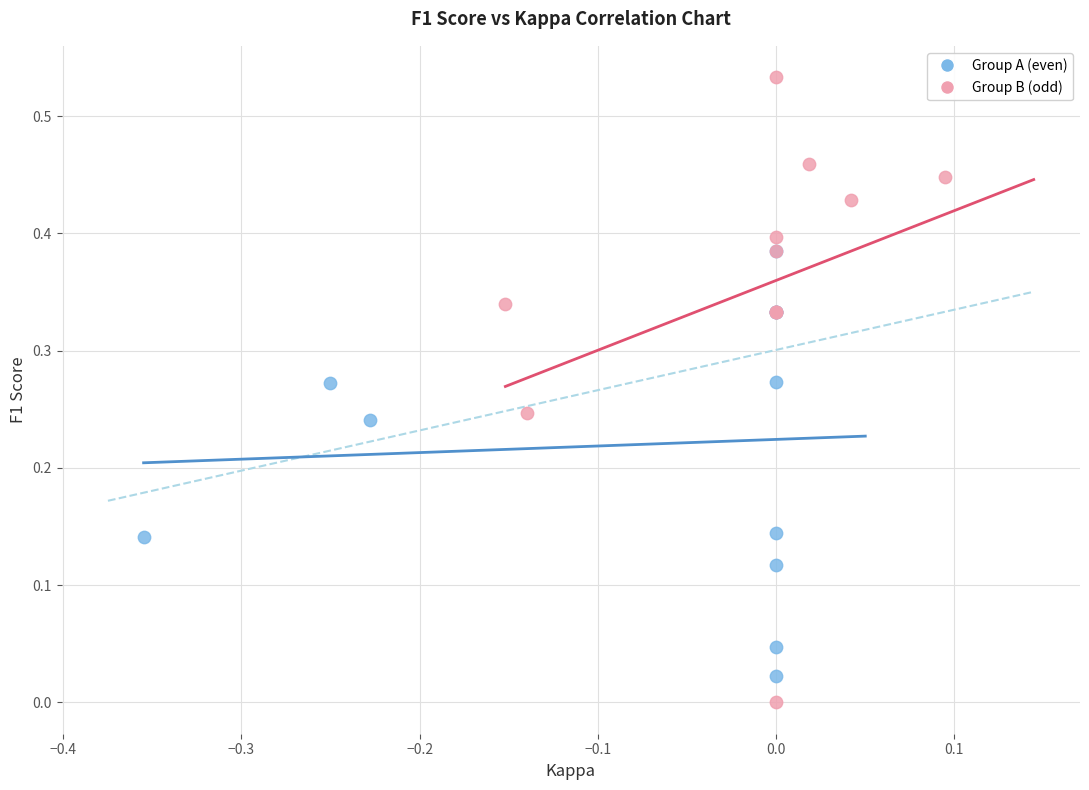

Which series contains the highest Y value?

Group B (odd)